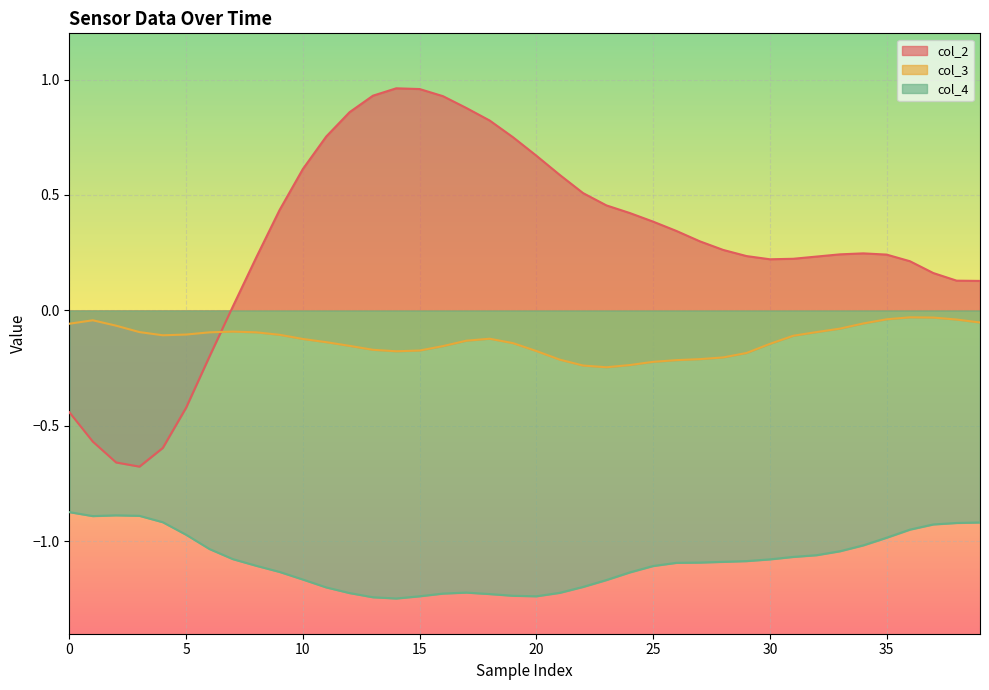

Which series has the largest total across all categories?

col_2